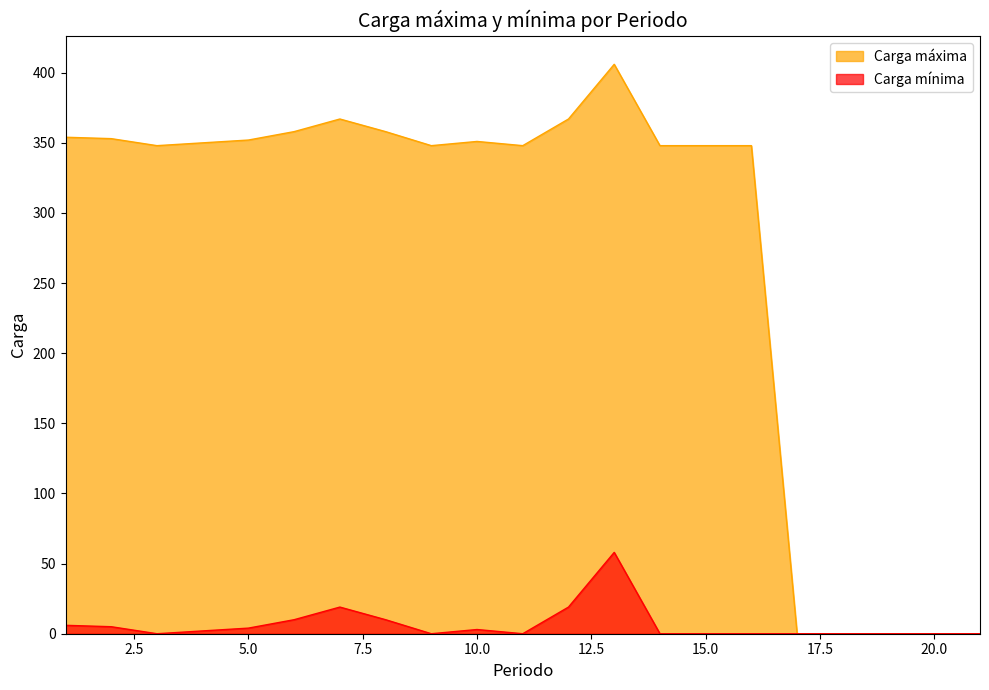

How many distinct data groups are displayed?

2